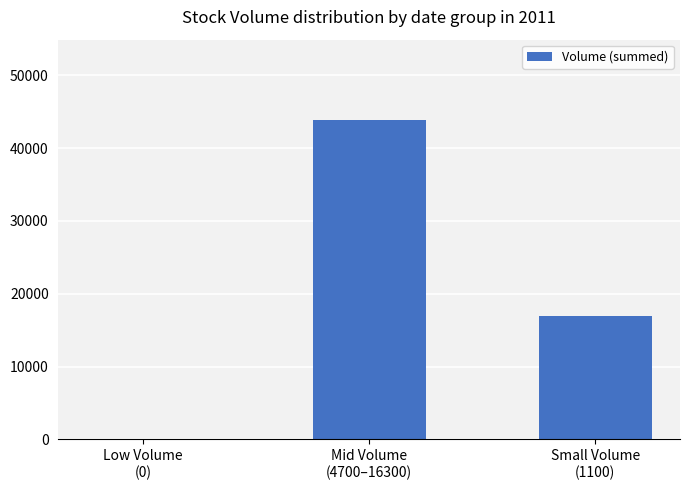

What is the sum of the values at Low Volume
(0) and Small Volume
(1100)?

17000